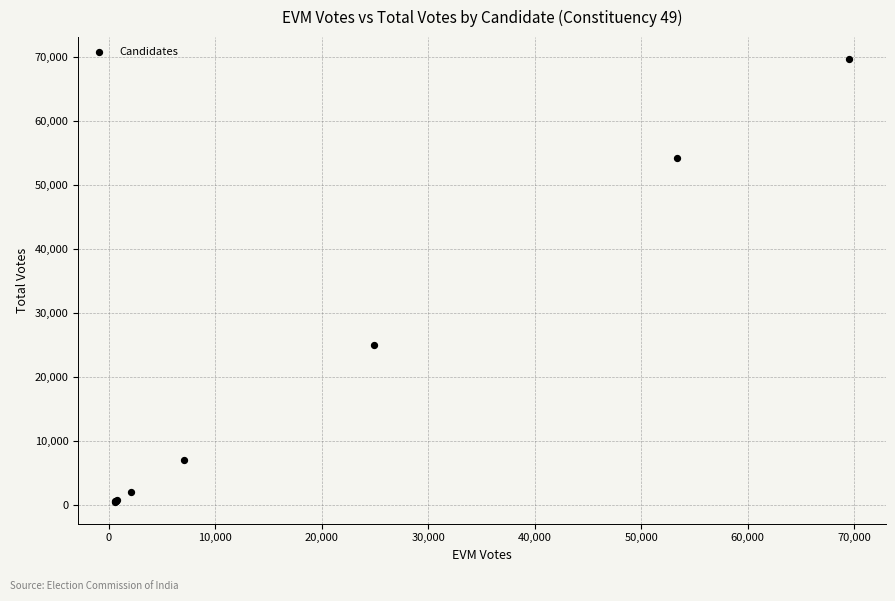

What Y value in the scatter plot is closest to 35129?

24977